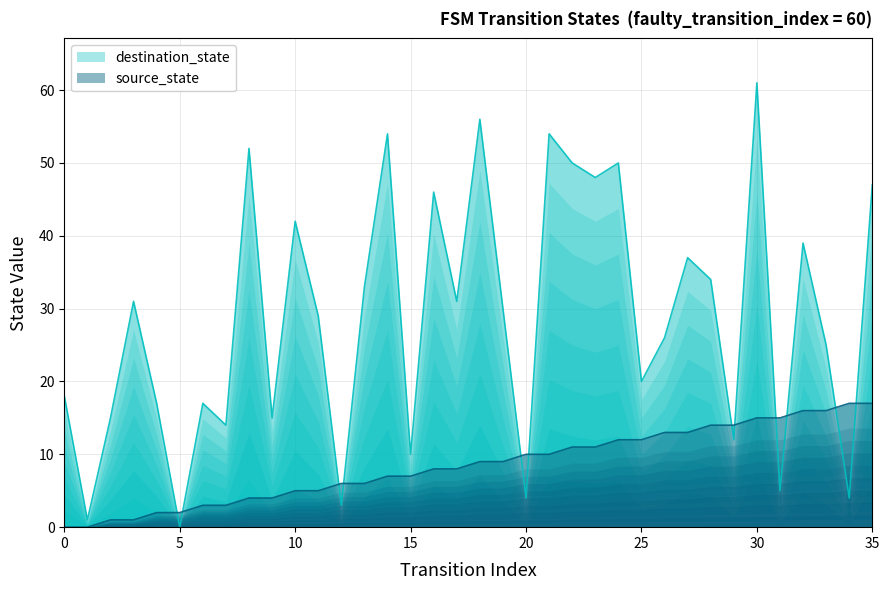

What value does the destination_state series have at 14, to the nearest 5?

55